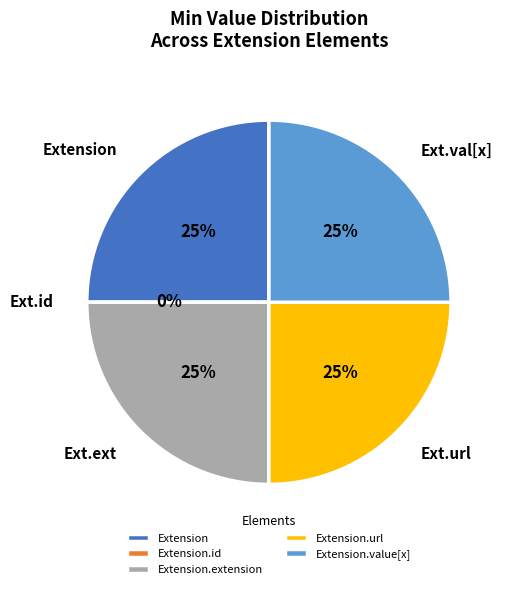

Rank the categories by value from highest to lowest.

Extension, Extension.extension, Extension.url, Extension.value[x], Extension.id